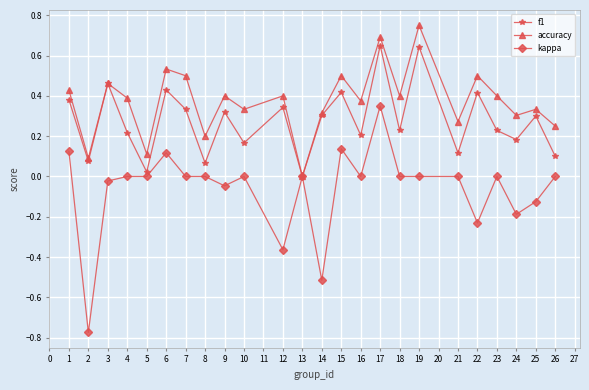

At which category is the sum across all series the highest?

17